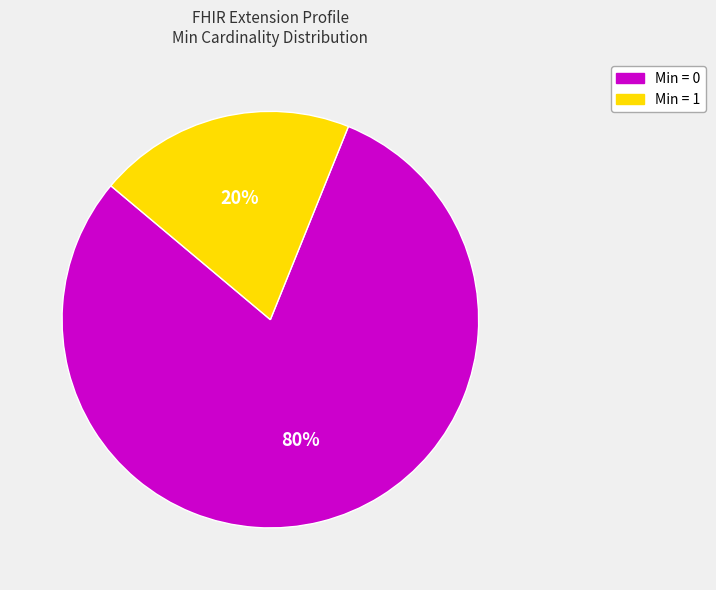

Is there any slice that represents more than half of the pie?

Yes